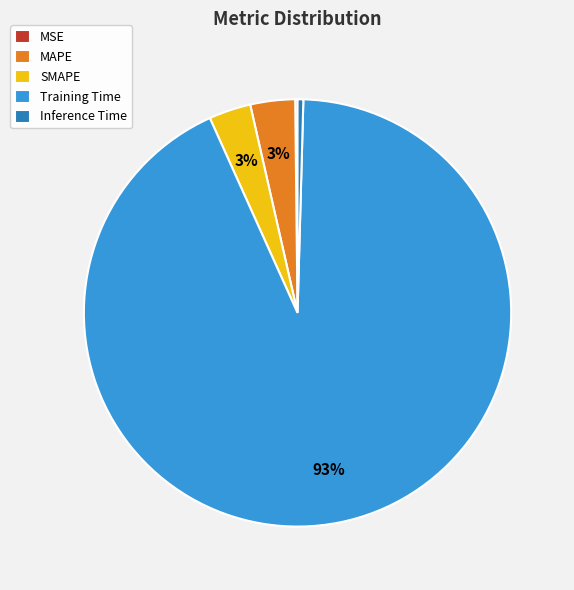

The MAPE slice represents 3% of the pie. True or false?

True